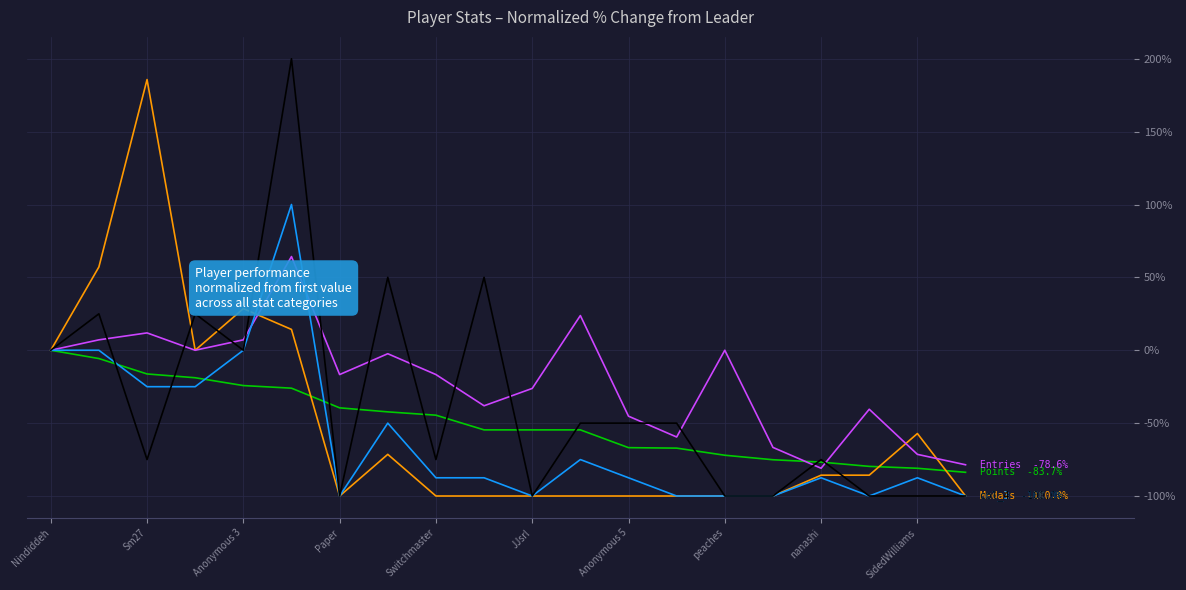

What is the maximum value shown in the chart?

200.0